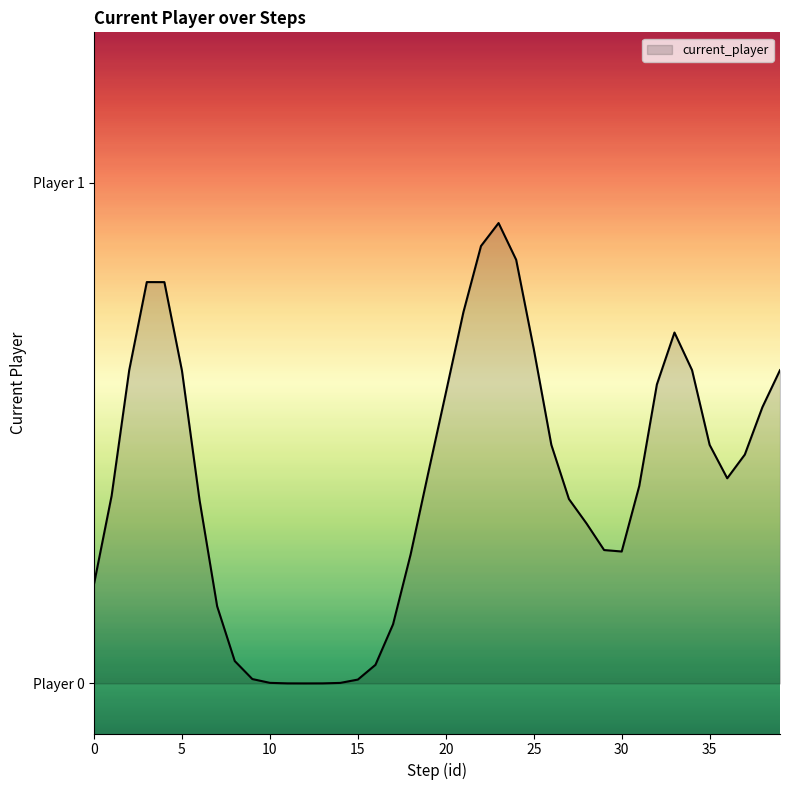

Is this an area chart (filled region under the line)?

Yes